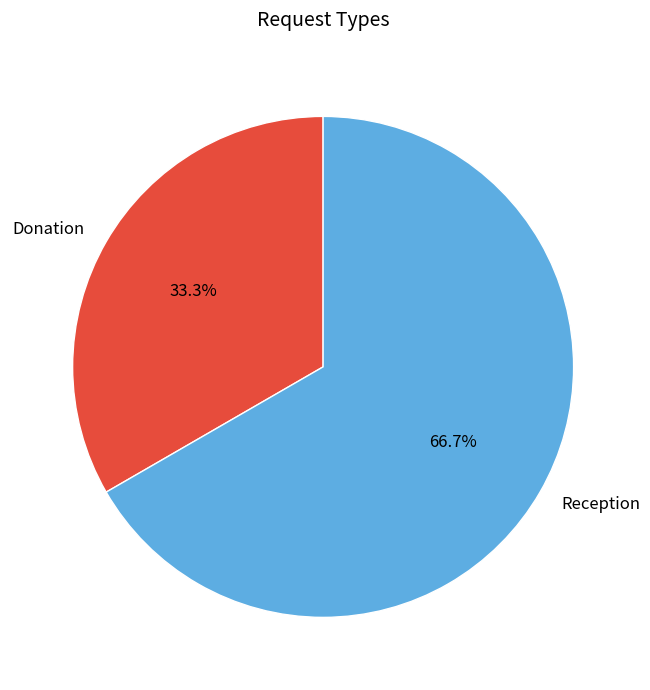

Rank the categories by value from lowest to highest.

Donation, Reception